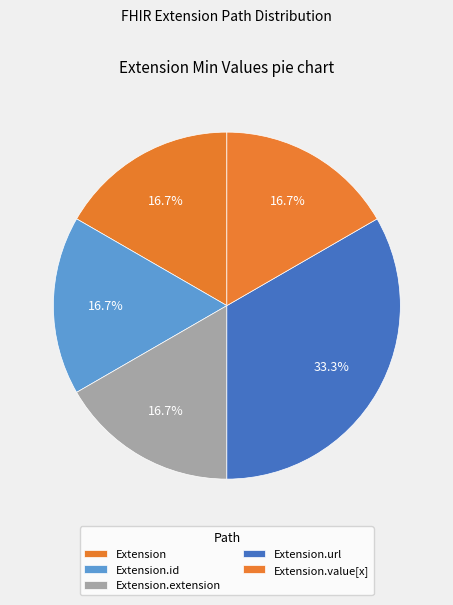

How many segments does this pie chart have?

5